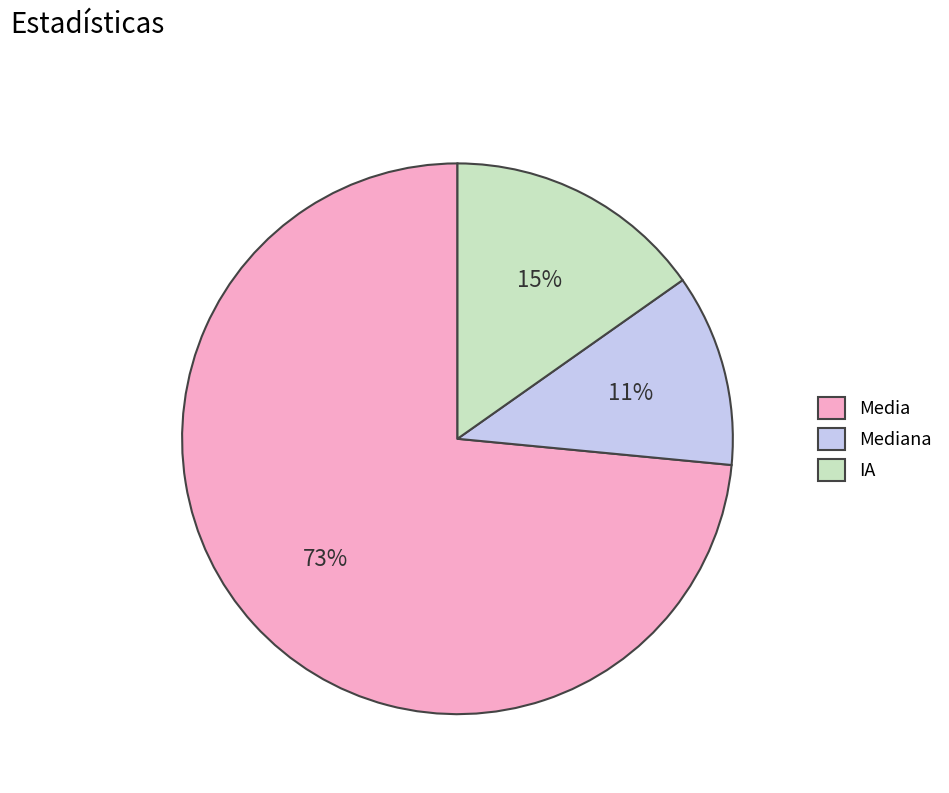

Count the number of slices in the pie.

3